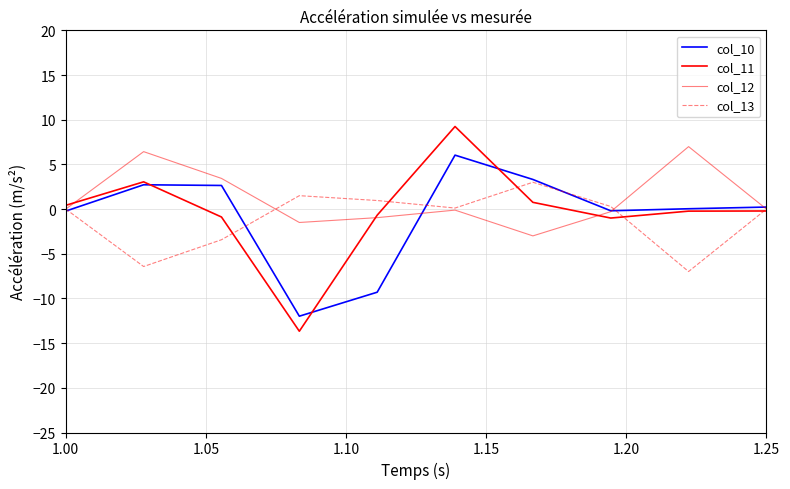

How many lines are shown in the chart?

4